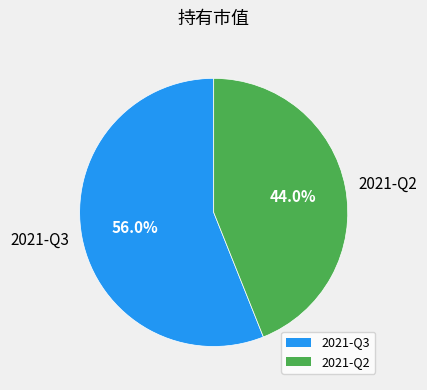

What is the ratio of the value at 2021-Q2 to the value at 2021-Q3?

0.8